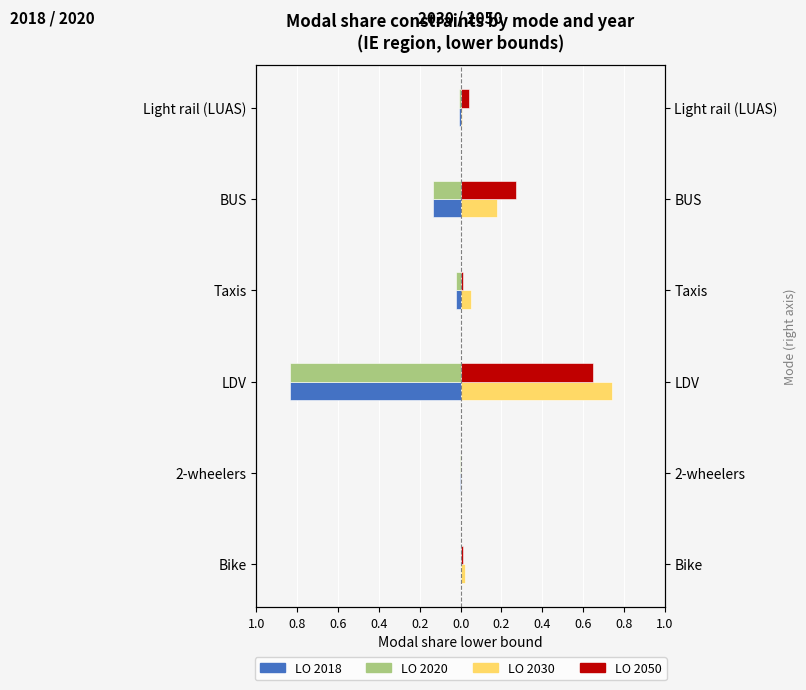

Which series has the largest total across all categories?

LO 2030 (right)